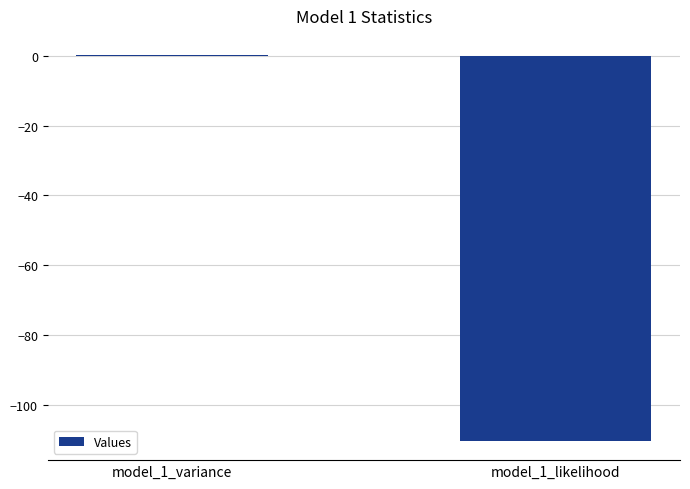

Is it true that the value at model_1_likelihood is -110.4?

True